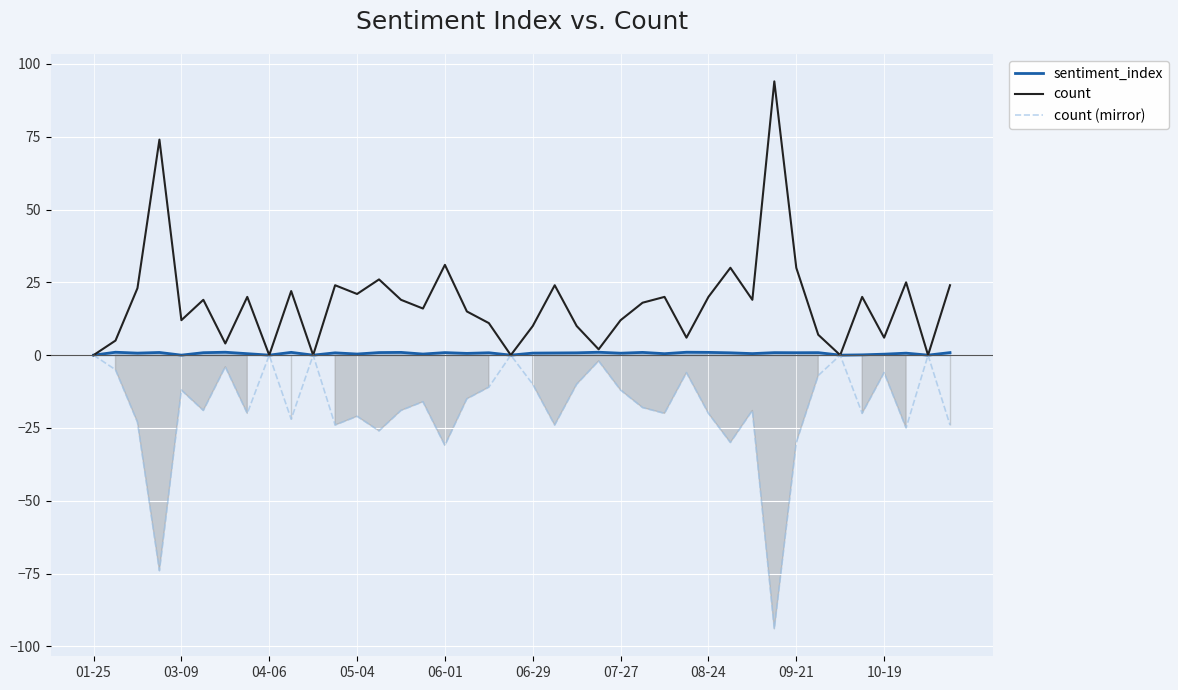

What is the minimum value for count (mirror)?

-94.0